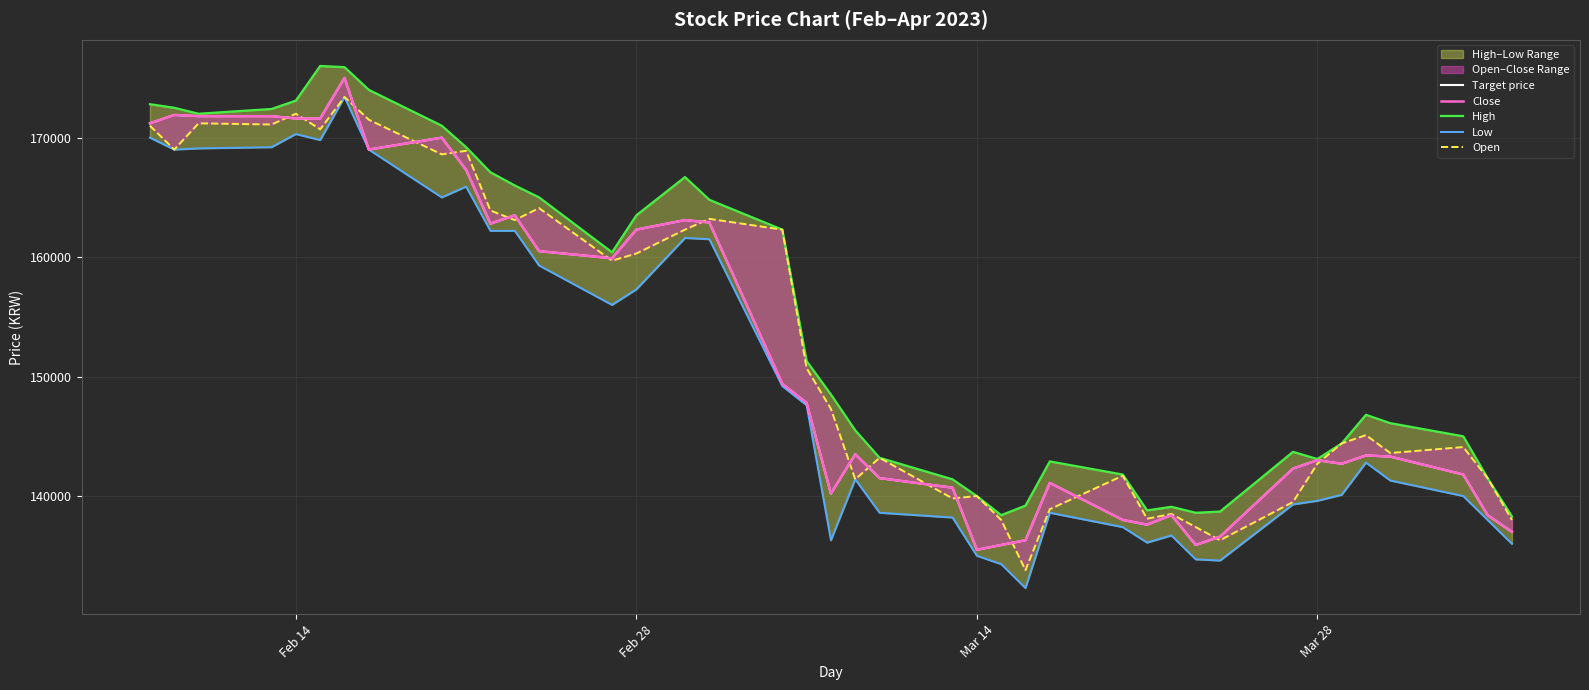

How many lines are shown in the chart?

5